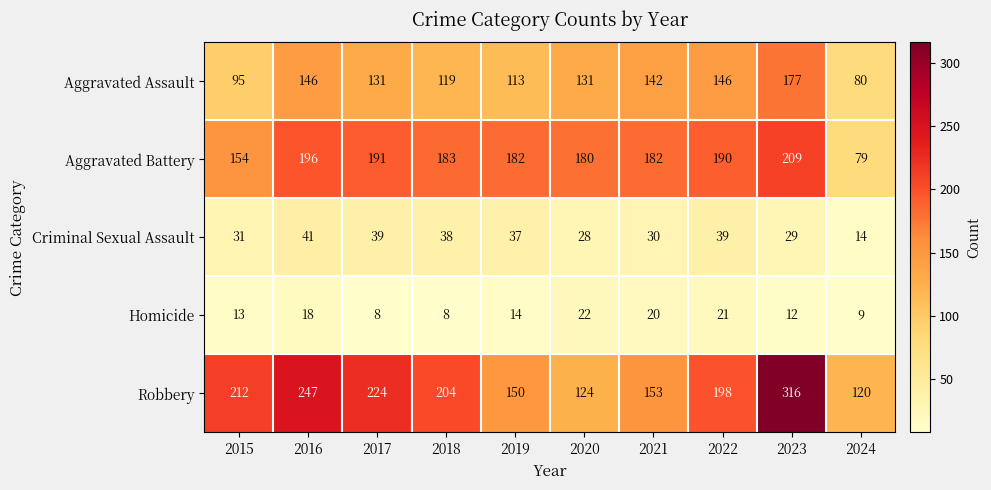

The value of Homicide at 2021 is 20. True or false?

True